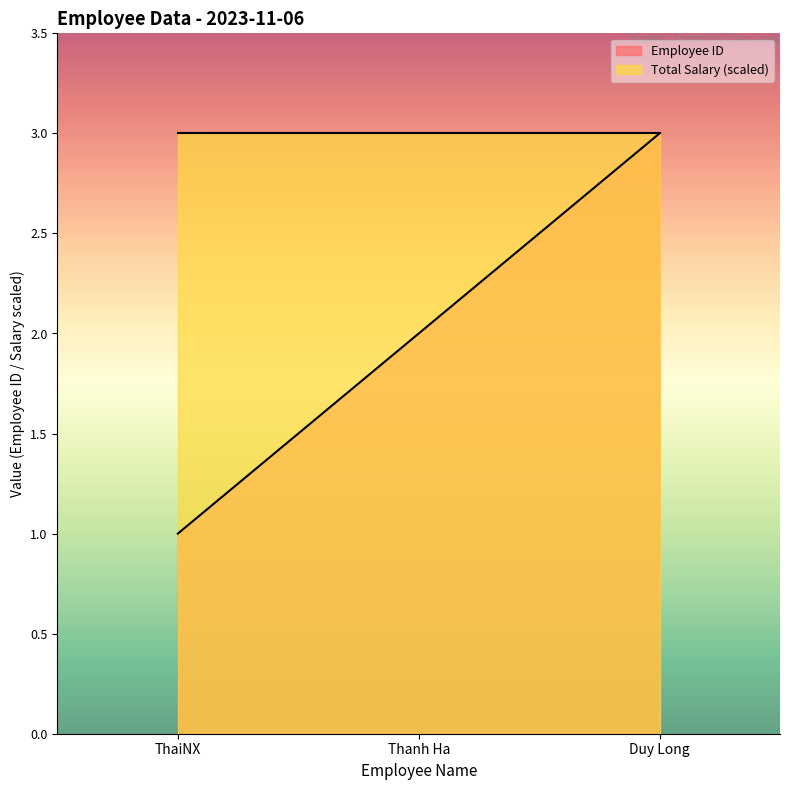

Count the values in the range 1 to 3.

3